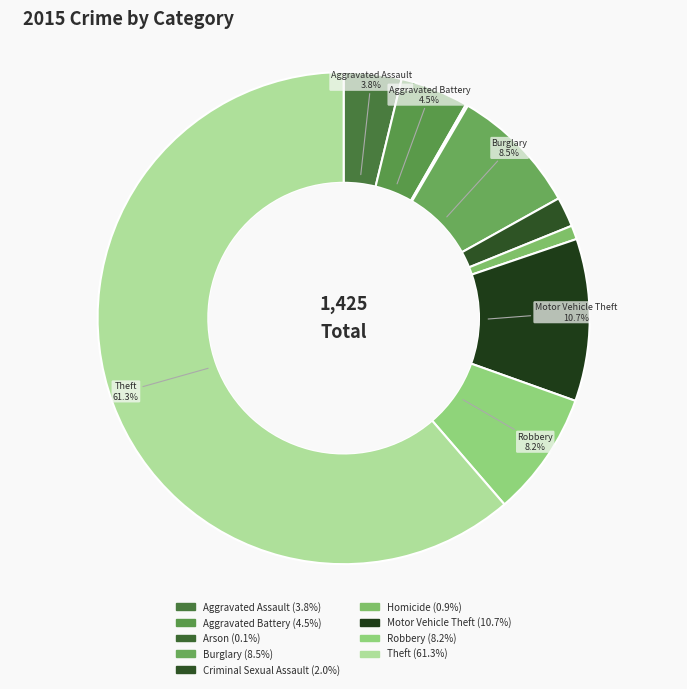

How many segments does this pie chart have?

9